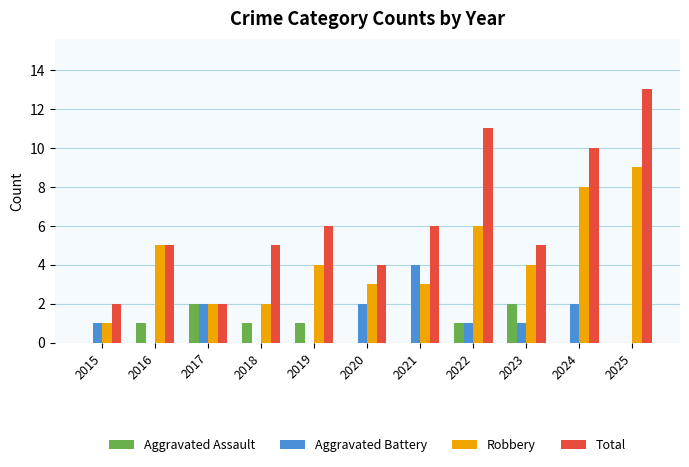

Read the Total value at 2018.

5